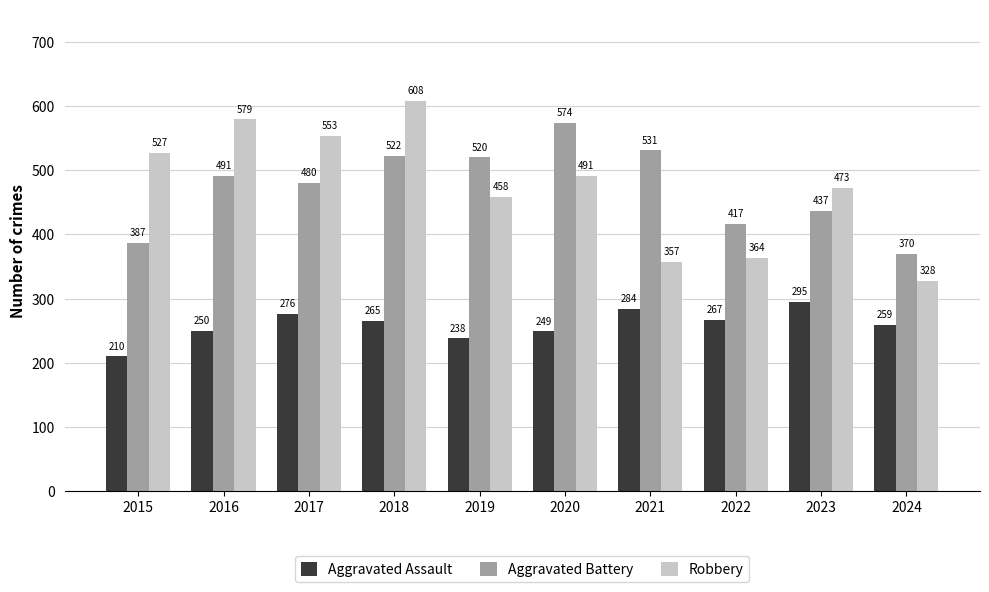

Does the chart contain any negative values?

No